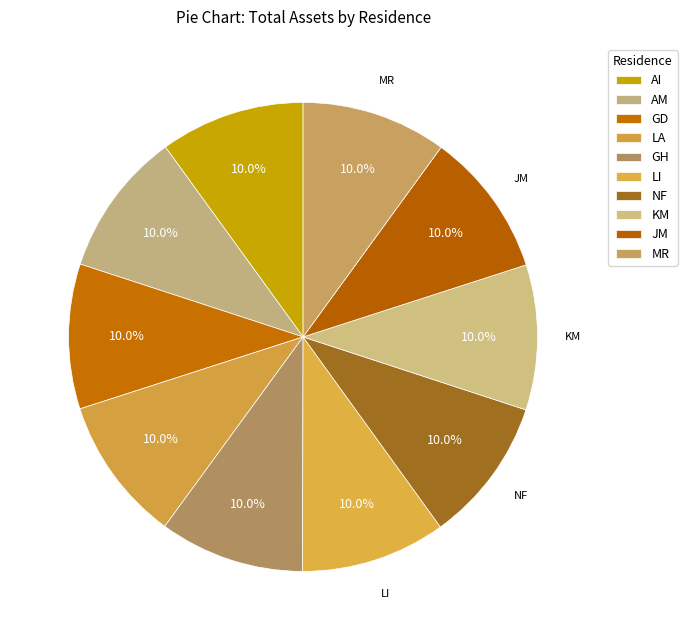

How many slices are in this pie chart?

10